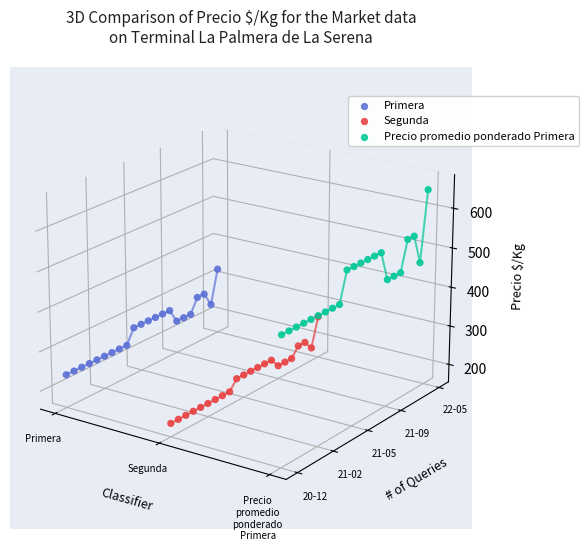

Which series reaches the minimum Y coordinate?

Segunda